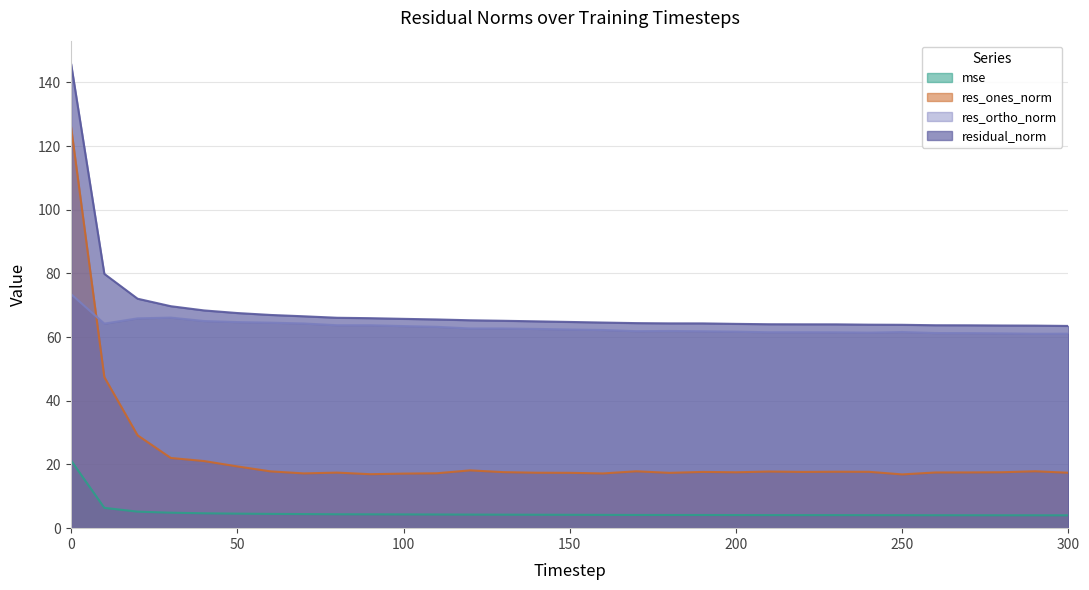

What is the value of the mse point at the 20th from the left?

4.1